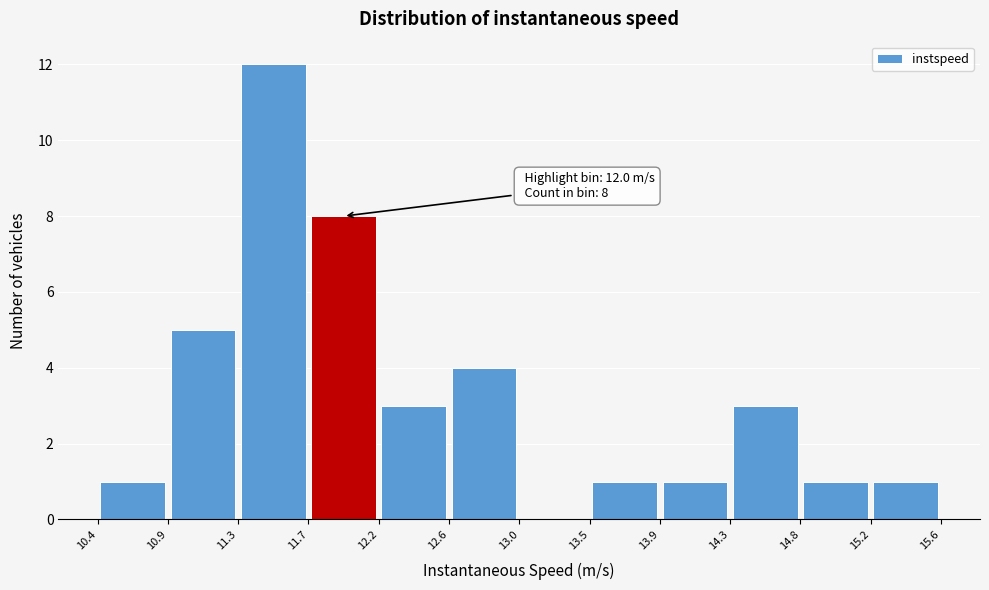

Which range on the x-axis has the tallest bar?

11.3 to 11.7